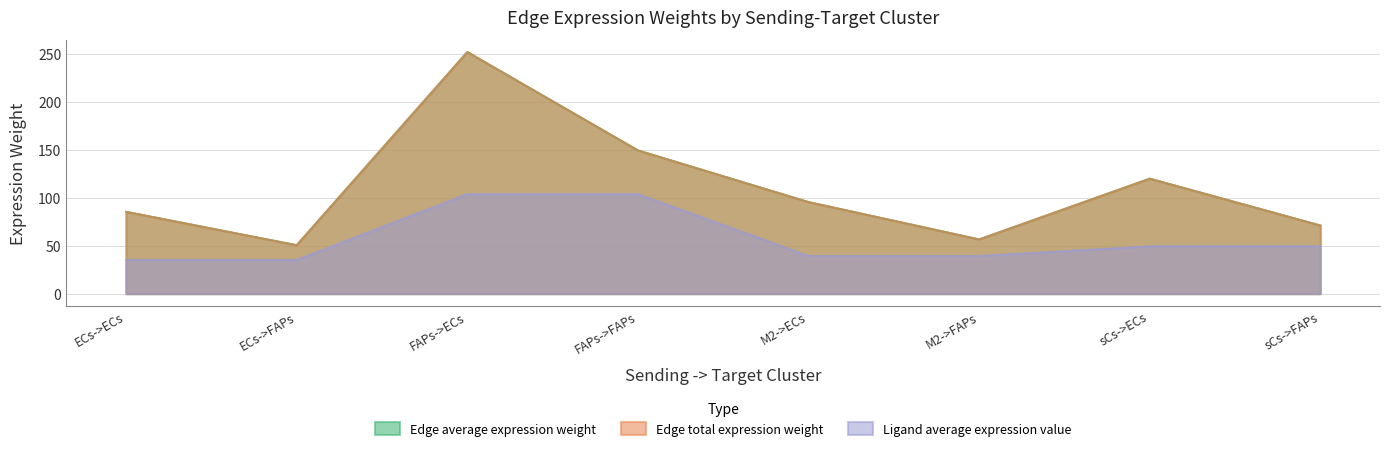

What is the label of the 2nd point from the left?

ECs->FAPs